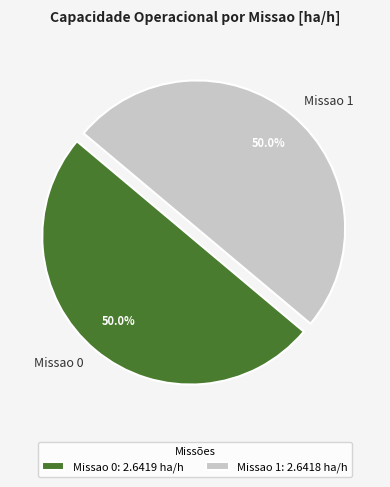

Count the number of slices in the pie.

2